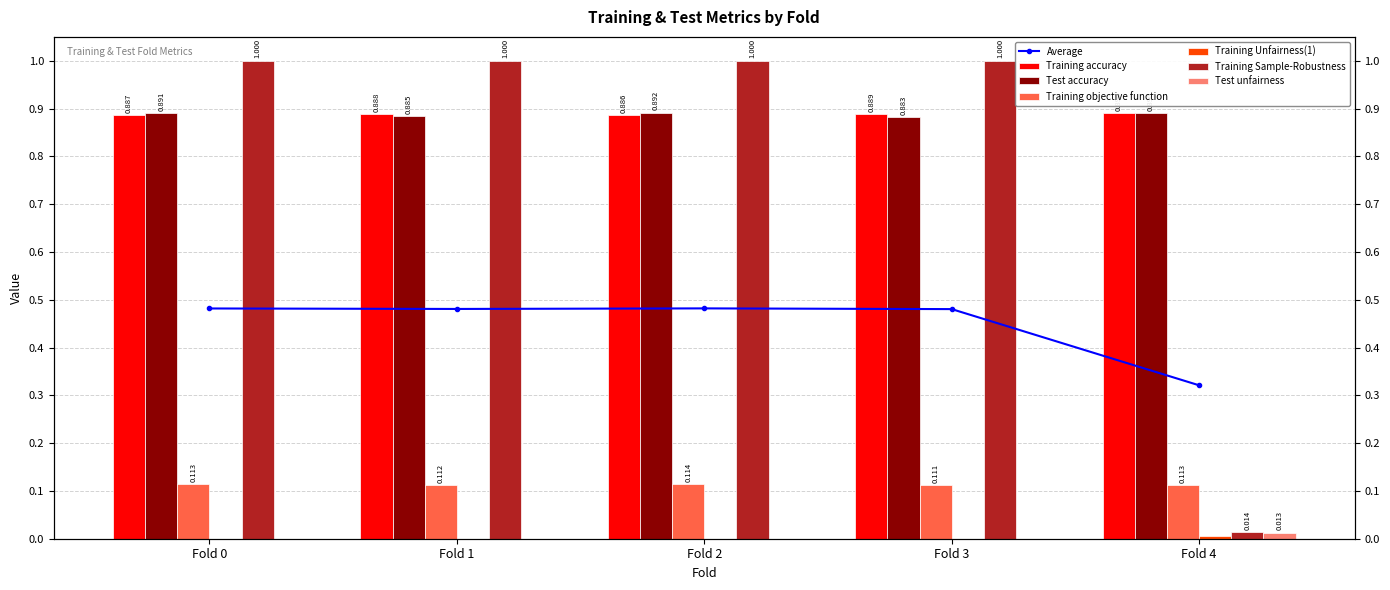

At which category is the sum across all series the highest?

Fold 2